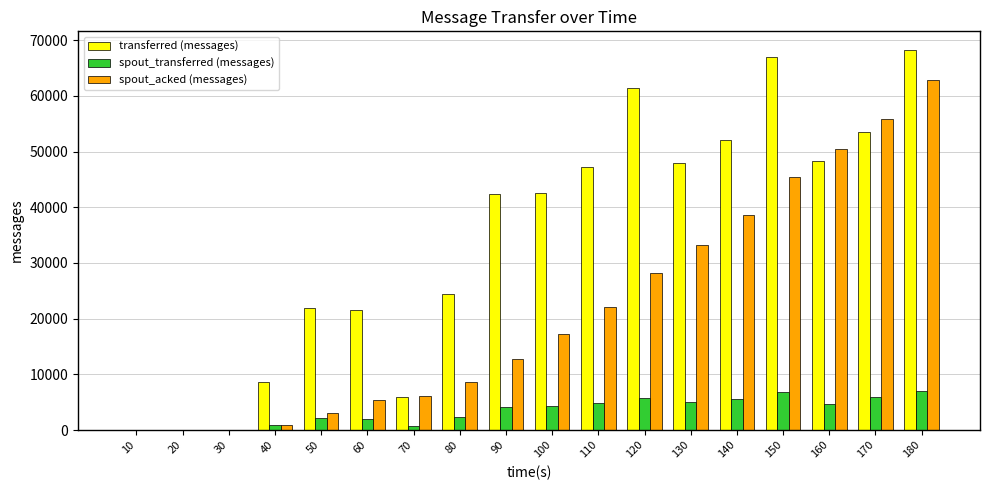

The value of transferred (messages) at 100 is 42600. True or false?

True